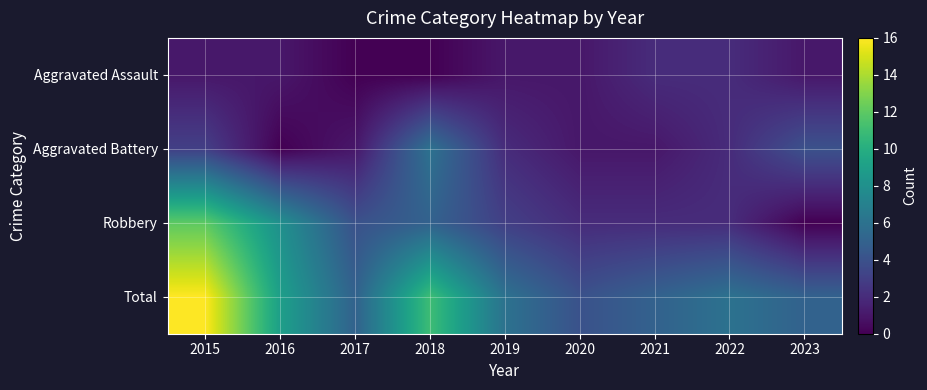

Which category has the lowest value across all series?

2017